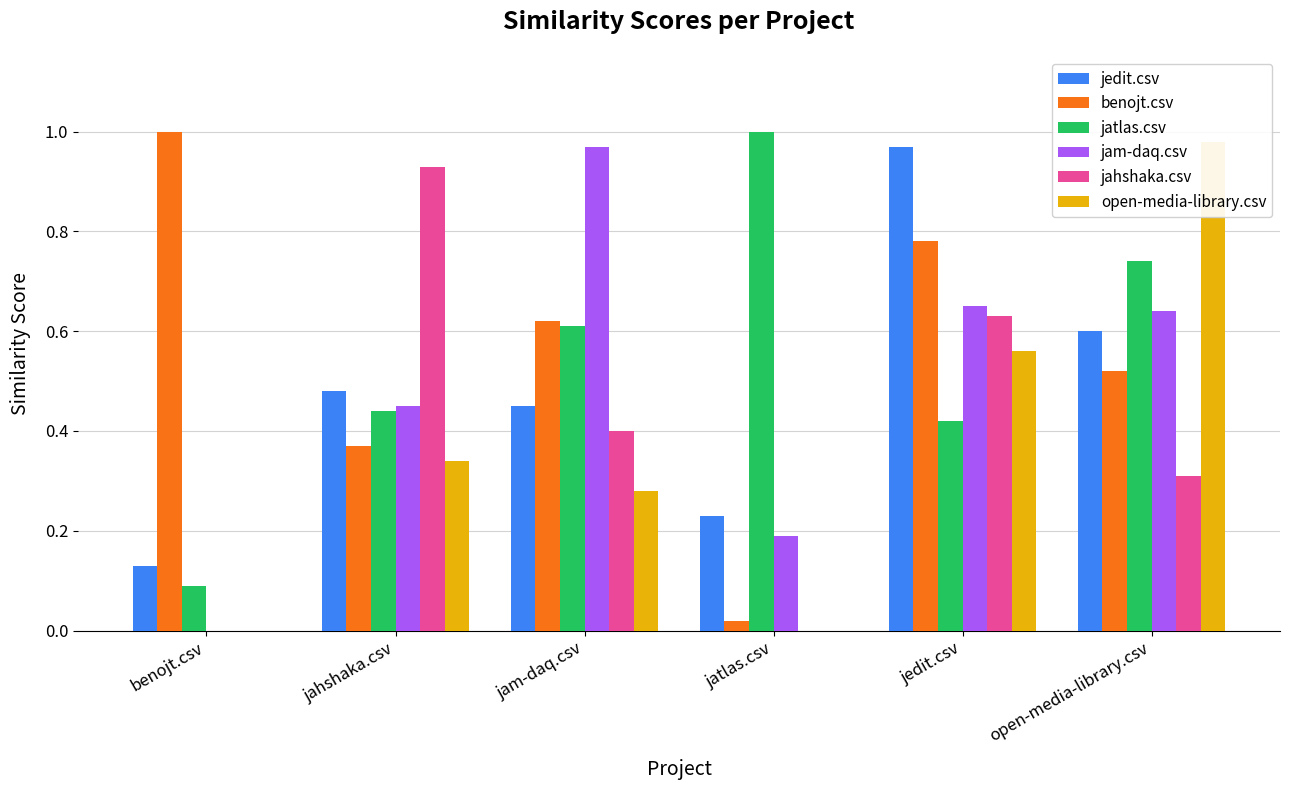

Which series has the largest total across all categories?

benojt.csv